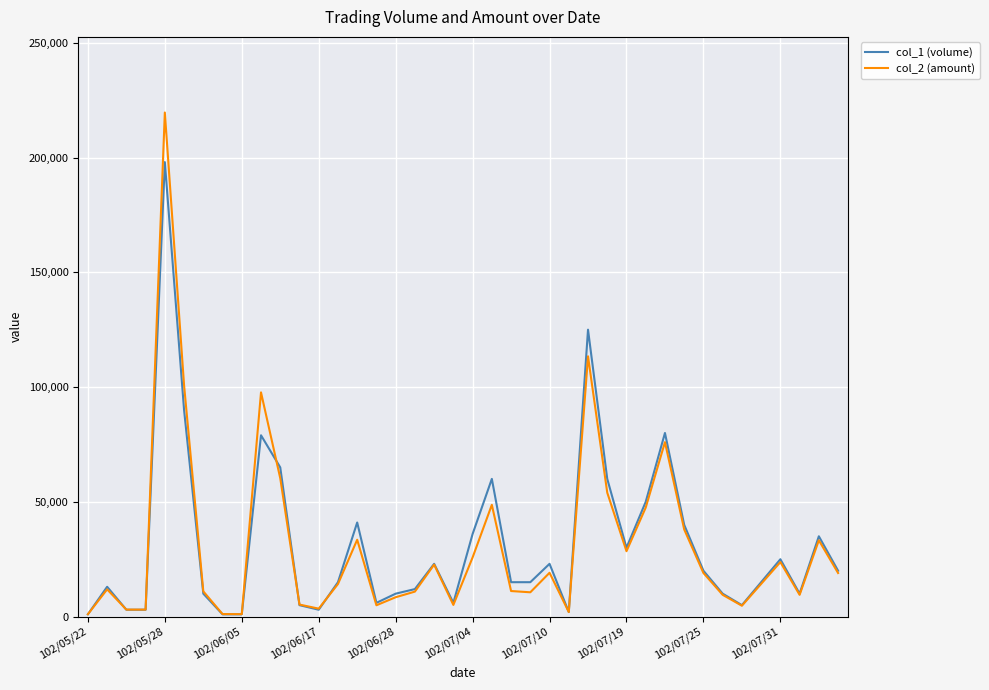

True or false: col_2 (amount) and col_1 (volume) intersect in this chart.

True